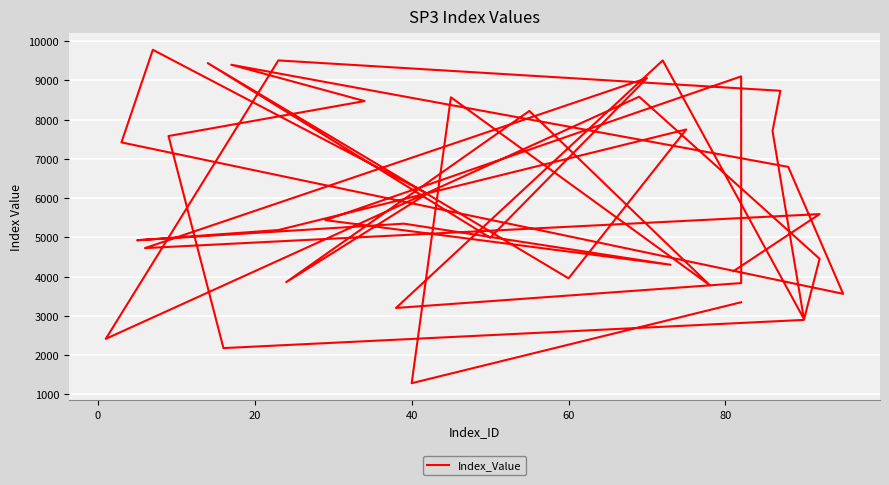

How many points are higher than both their immediate neighbors (excluding endpoints)?

13